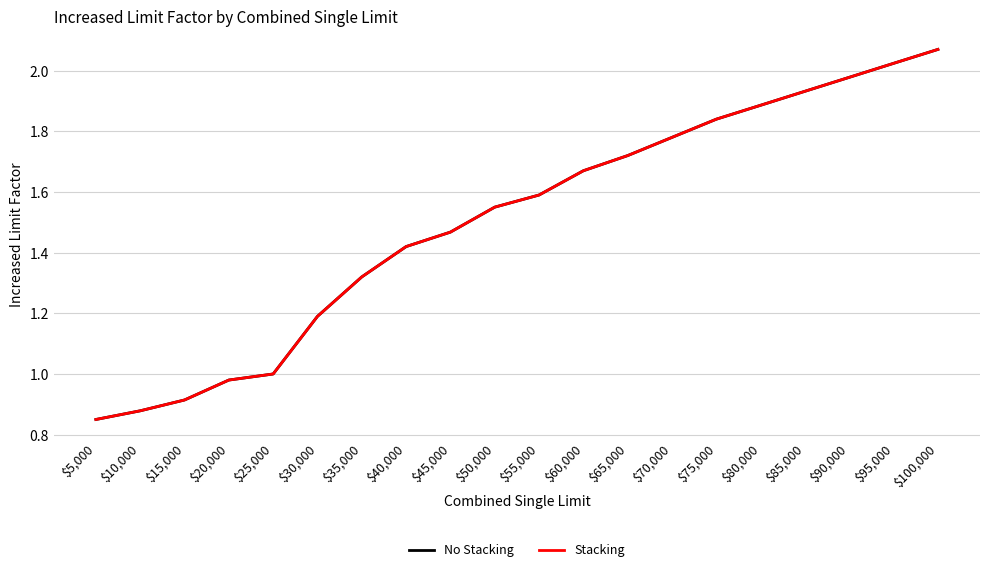

Is this an area chart (filled region under the line)?

No